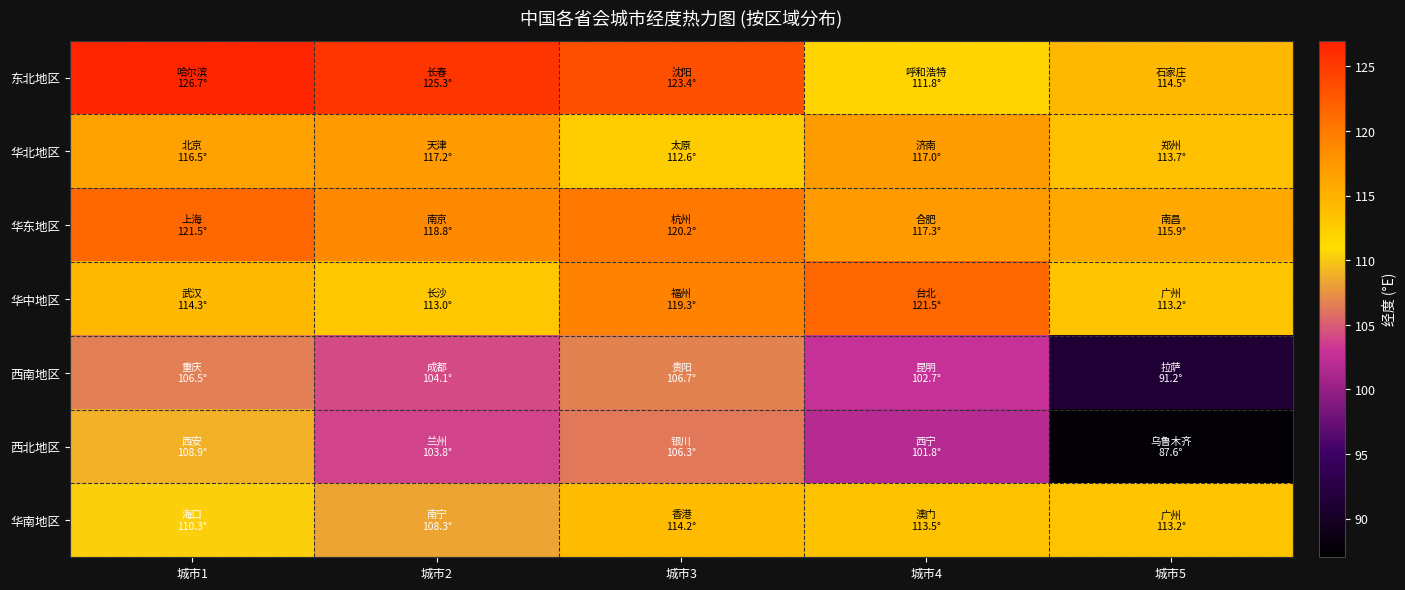

Between 城市1 and 城市3, which series saw the biggest shift?

华中地区